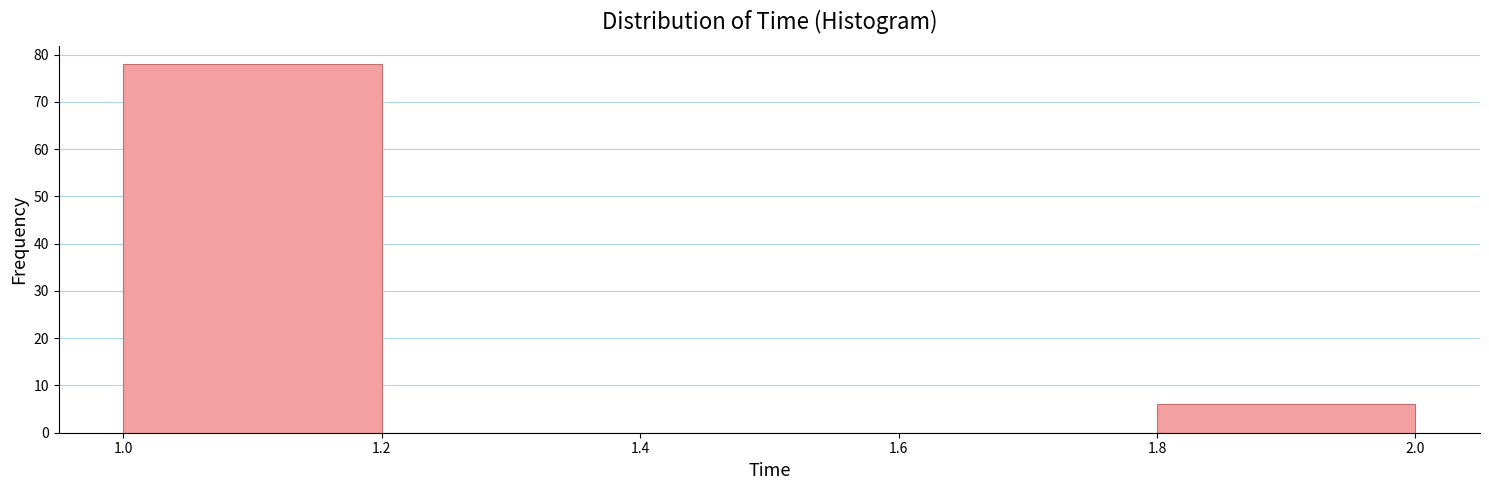

Which range on the x-axis has the tallest bar?

1.0 to 1.2